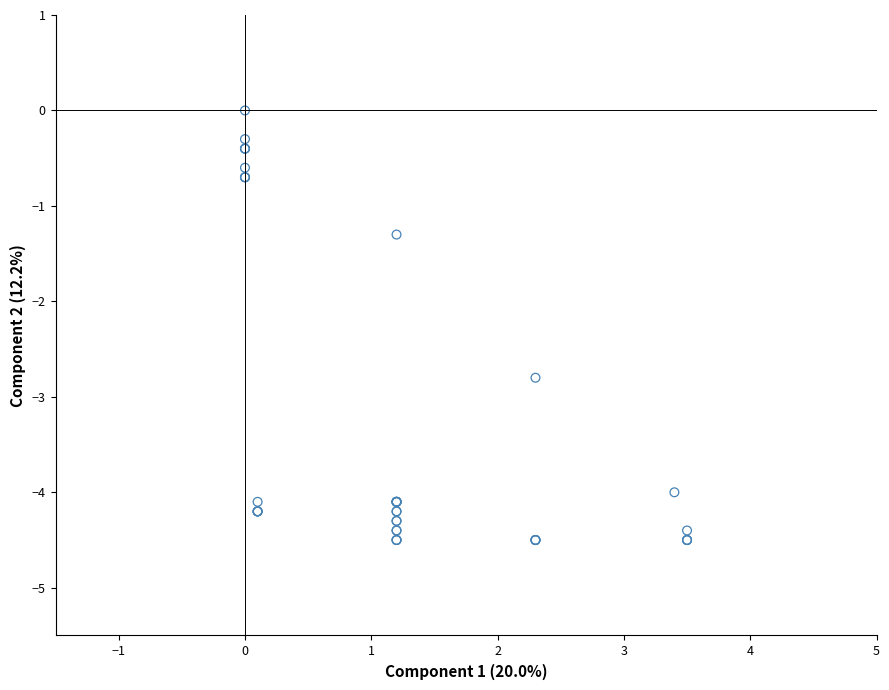

What Y value in the scatter plot is closest to -2?

-1.3